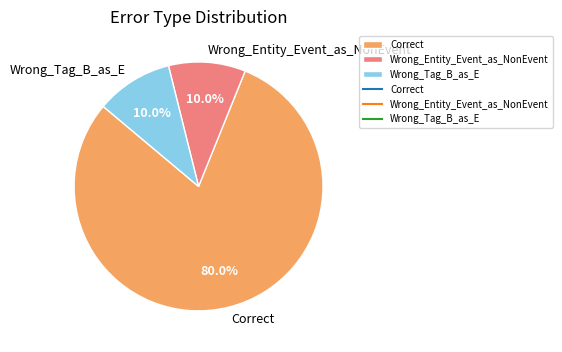

What percentage is the Wrong_Entity_Event_as_NonEvent slice, to the nearest percent?

10%